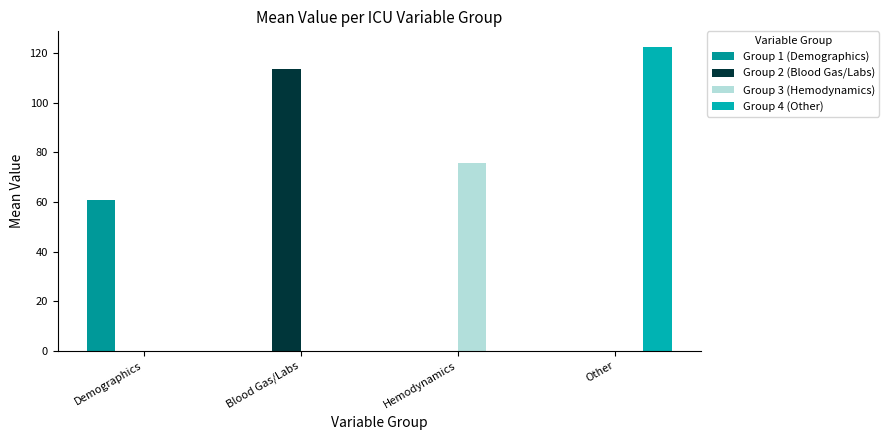

Are the bars horizontal?

No